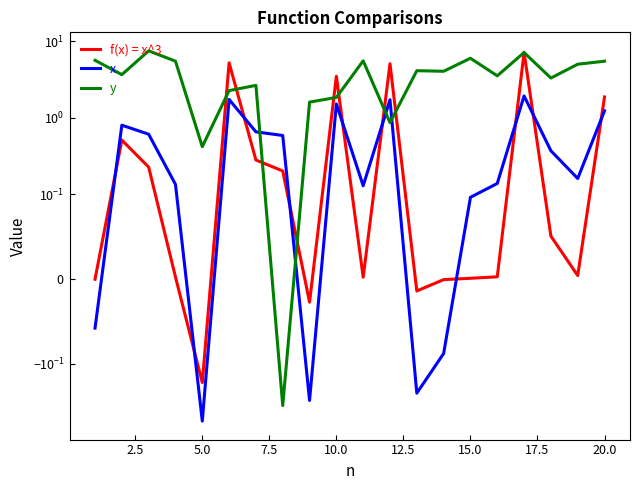

What is the value of the f(x) = x^3 point at the 3rd from the left?

0.2